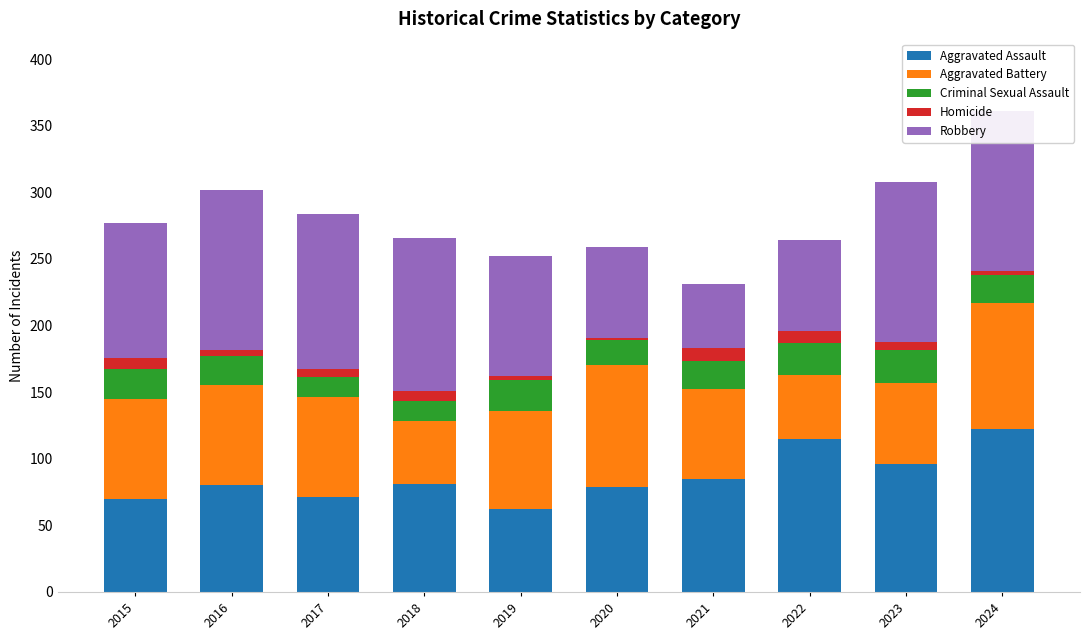

How many data points in Aggravated Assault are less than 81?

5